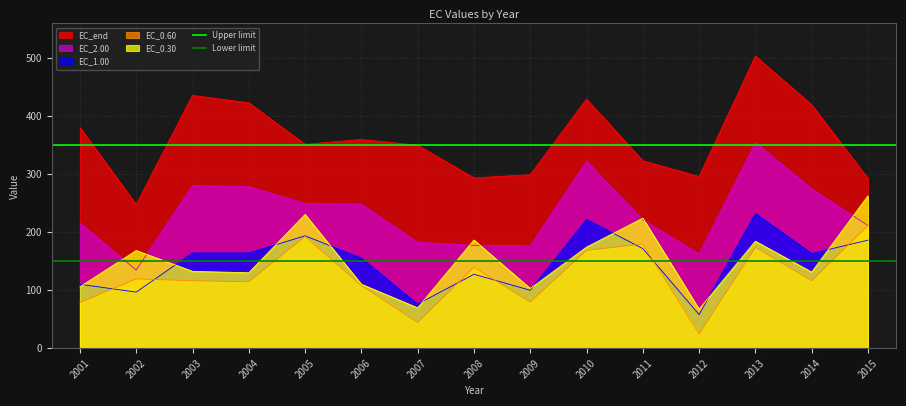

The value of EC_2.00 at 2014 is 395.2. True or false?

False